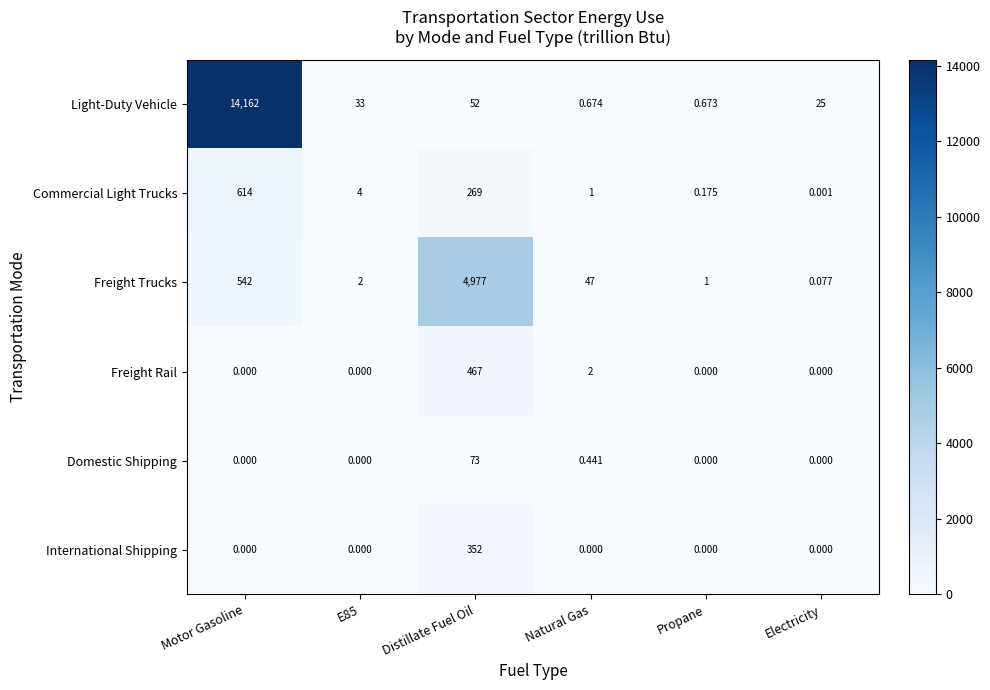

What is the spread (max minus min) of values at Motor Gasoline?

14162.0